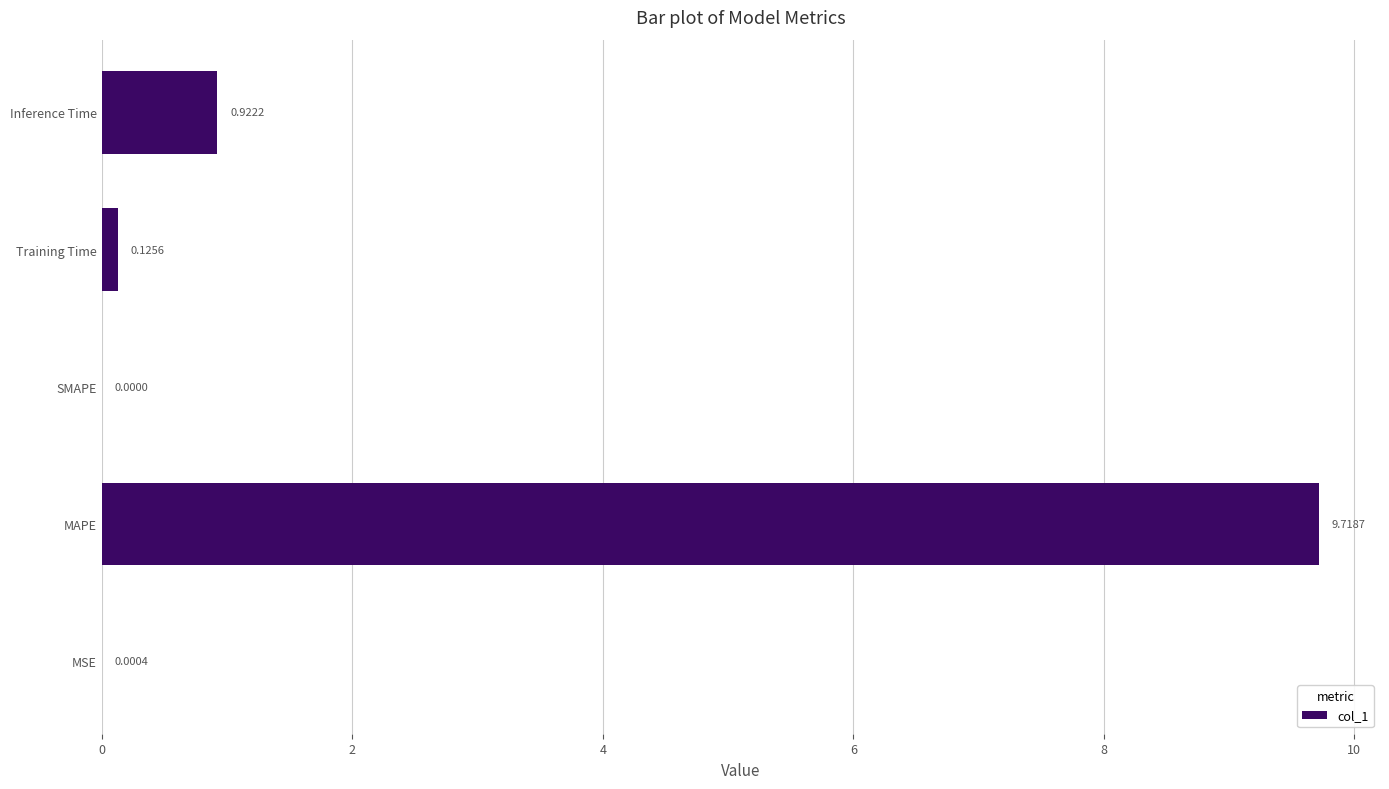

Are the bars grouped side by side (vs. stacked)?

No